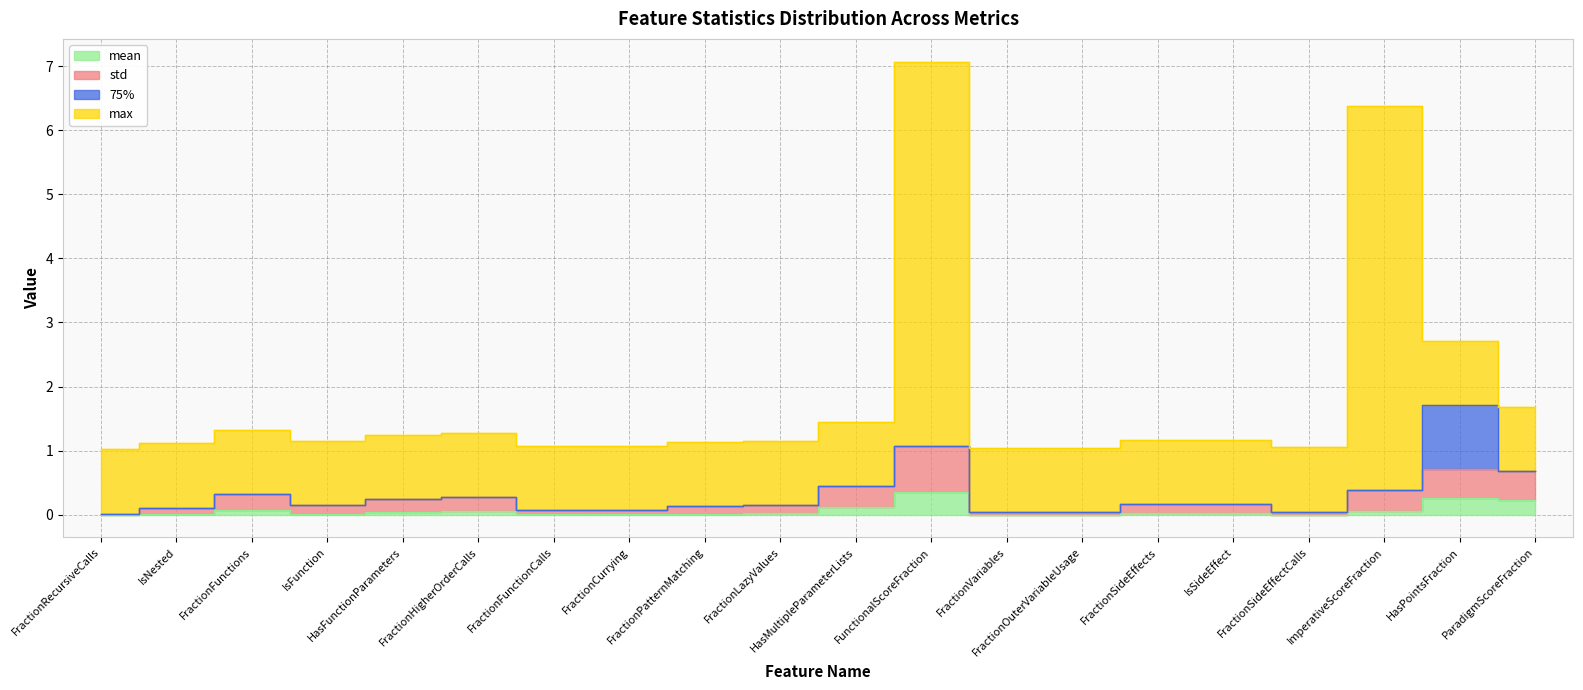

Is it true that std equals 0.1 at FractionOuterVariableUsage?

False